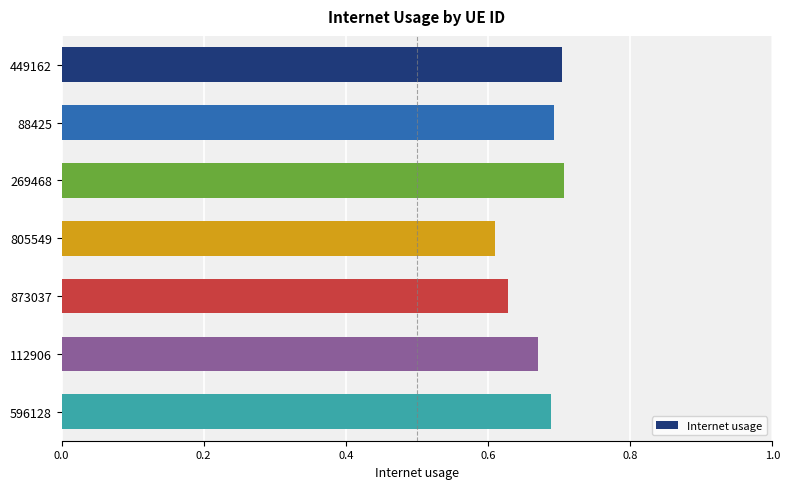

Is it true that the value at 449162 is 0.7?

True